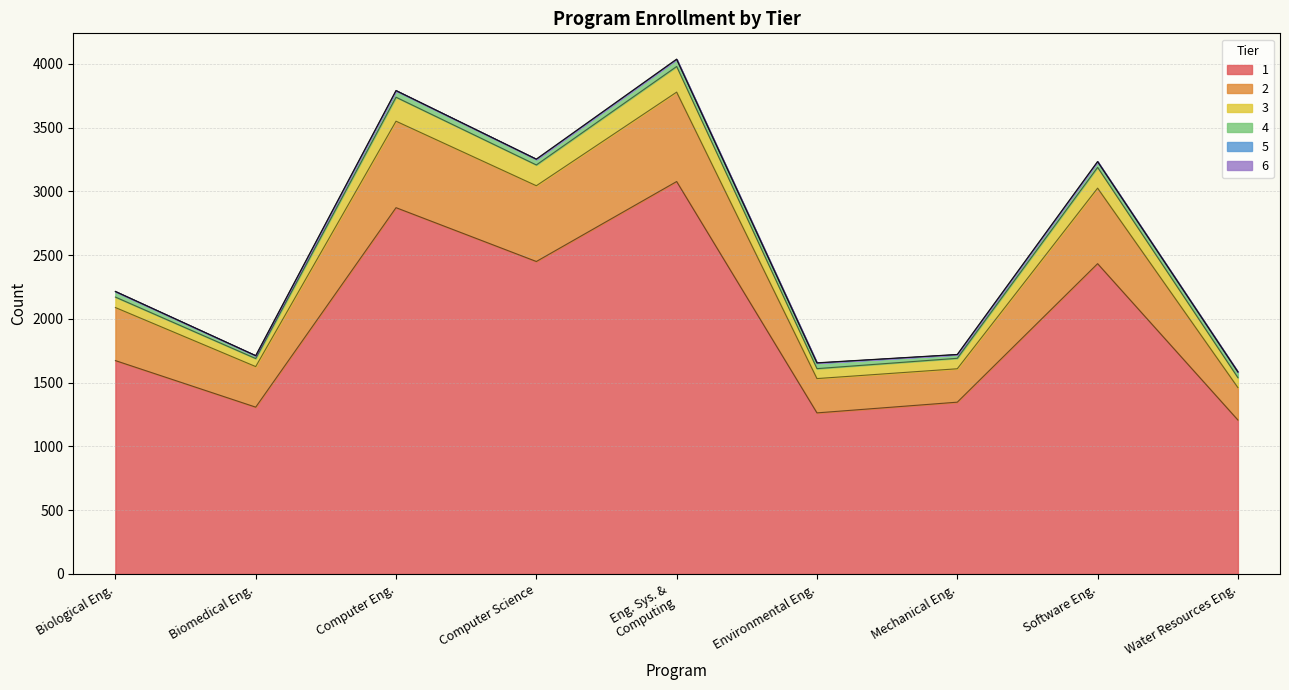

How many values in the 2 series are below 2089?

4